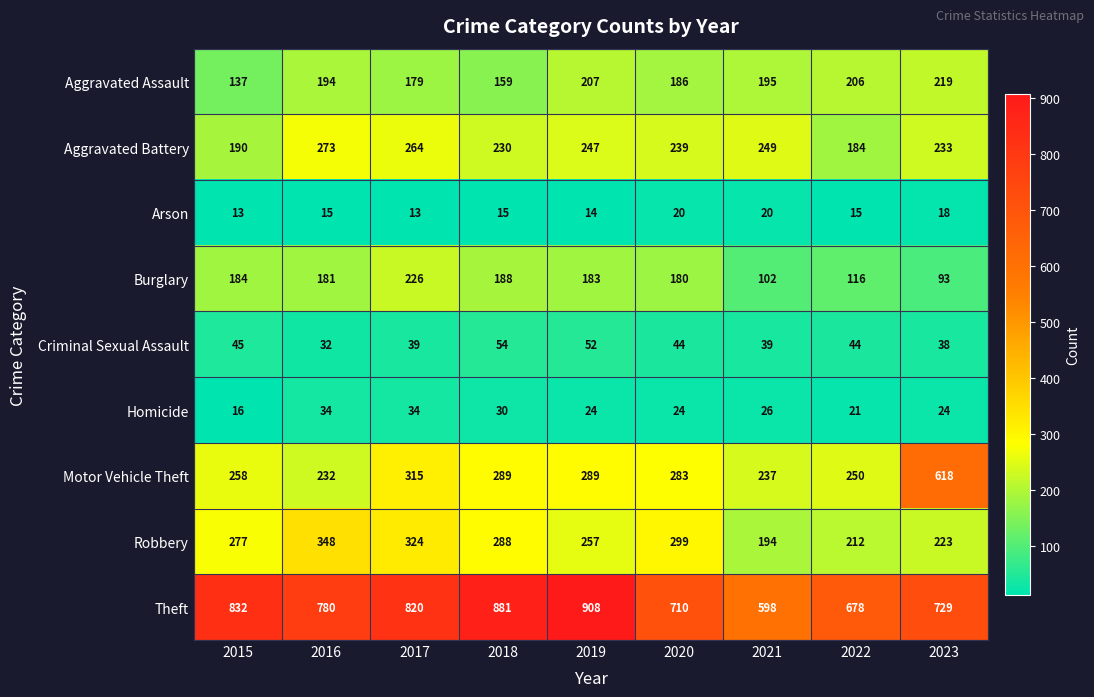

Is it true that Burglary equals 242 at 2020?

False